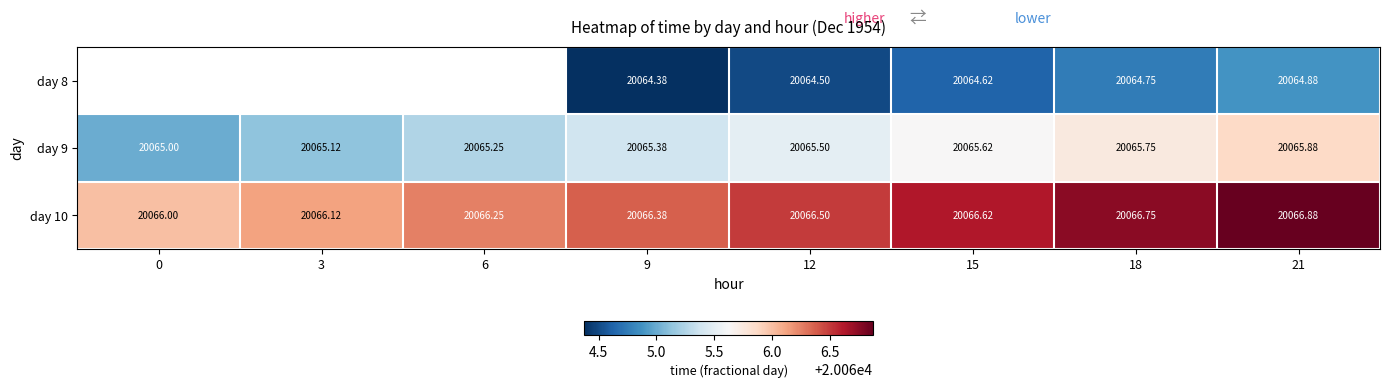

Is it true that day 9 equals 31326.9 at 0?

False